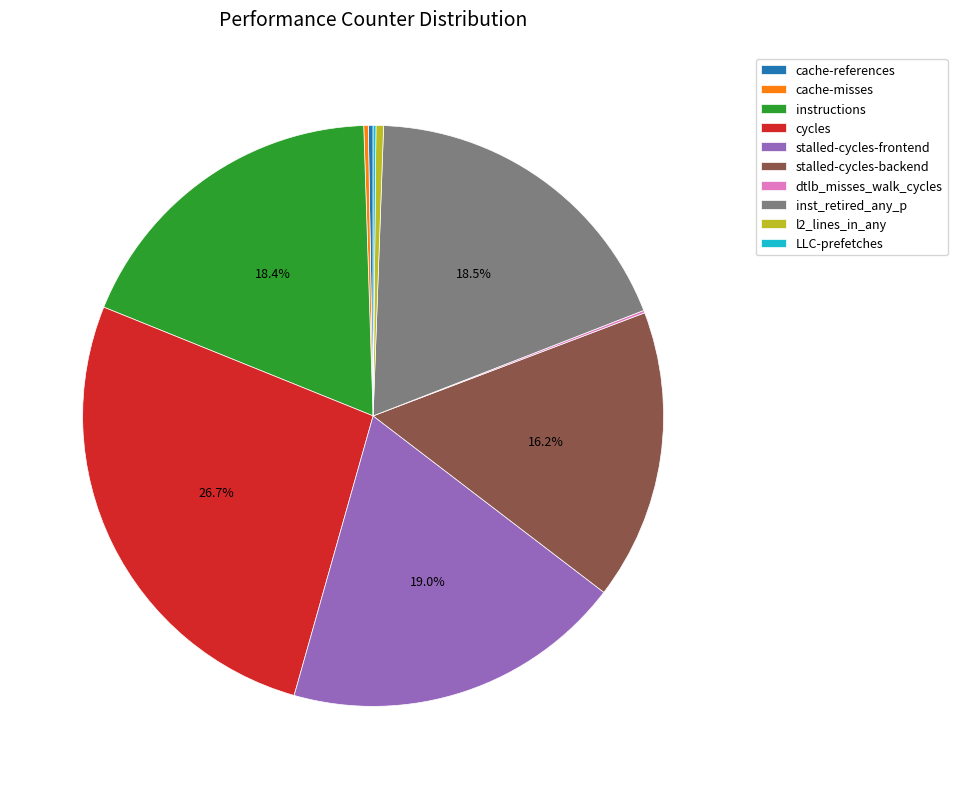

Combined, do instructions and stalled-cycles-frontend account for over 50%?

No